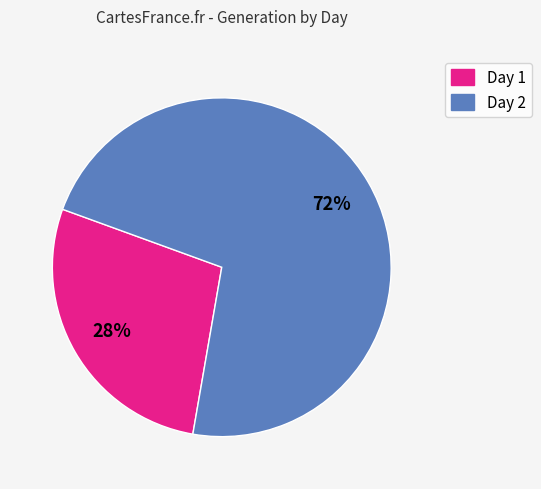

Which category has the smallest portion of the pie?

Day 1